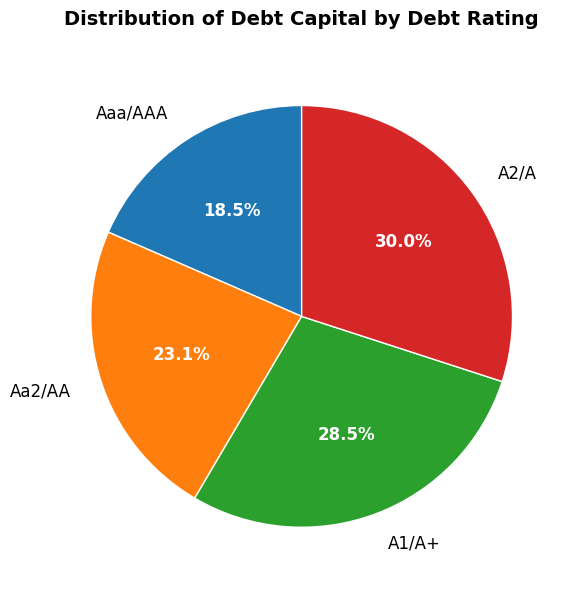

Which has a higher value, Aa2/AA or A2/A?

A2/A